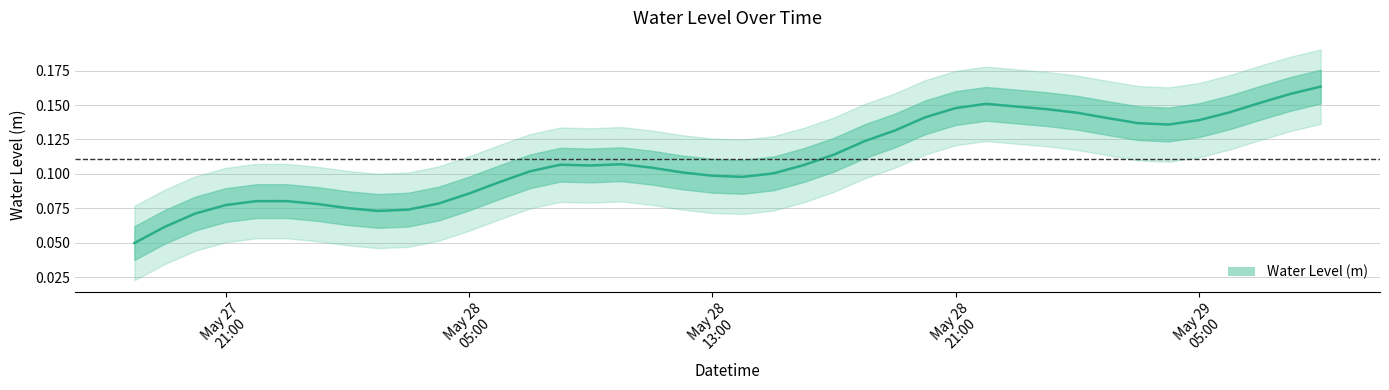

The chart shows a value of 0.0 at 2023-05-28 08:00:00. True or false?

False